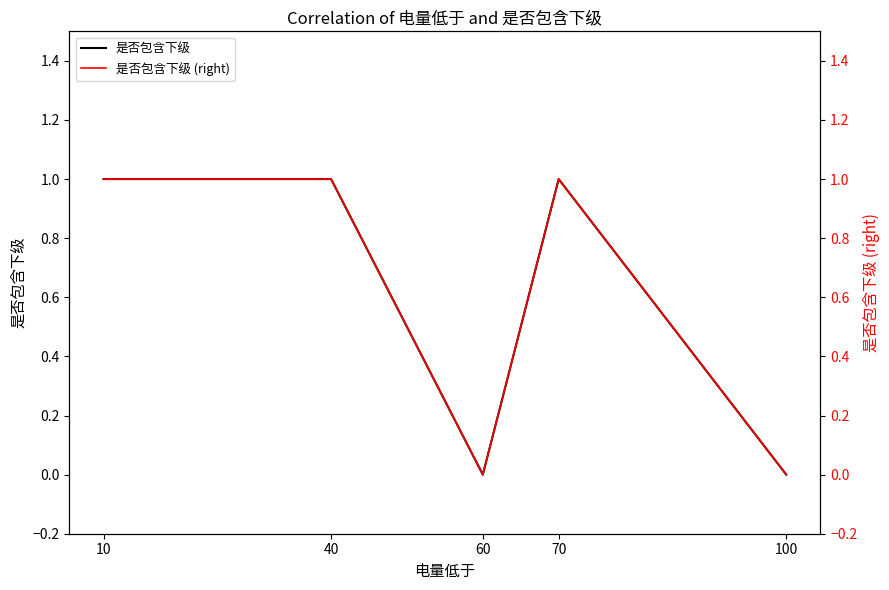

What is the difference between the second highest and minimum values in the 是否包含下级 series?

1